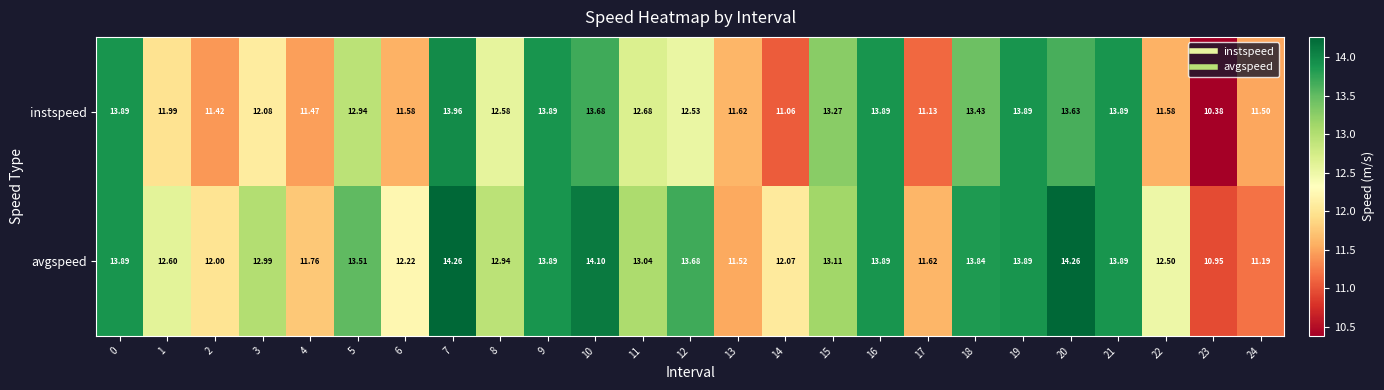

Which series has the largest range (max minus min)?

instspeed